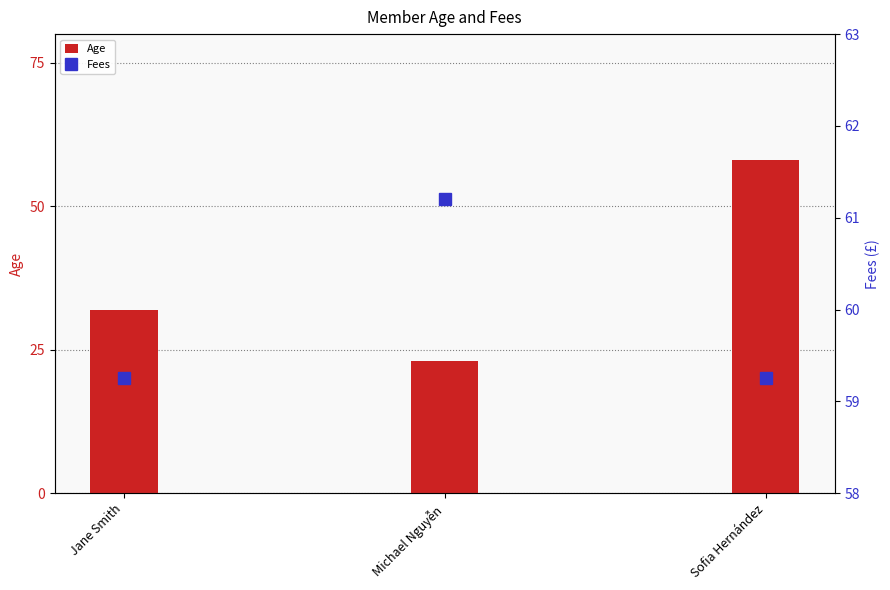

List the series in order of their peak value, lowest first.

Age, Fees